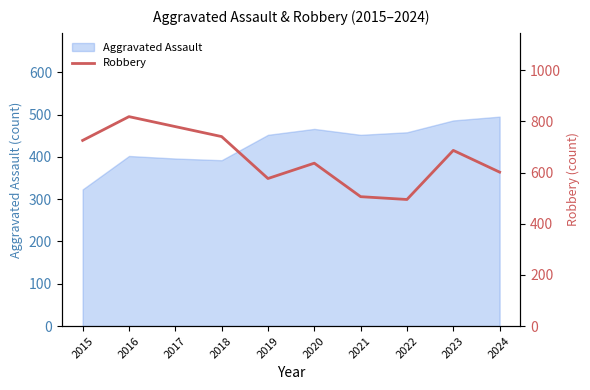

Where is Aggravated Assault nearest to the value 409?

2016